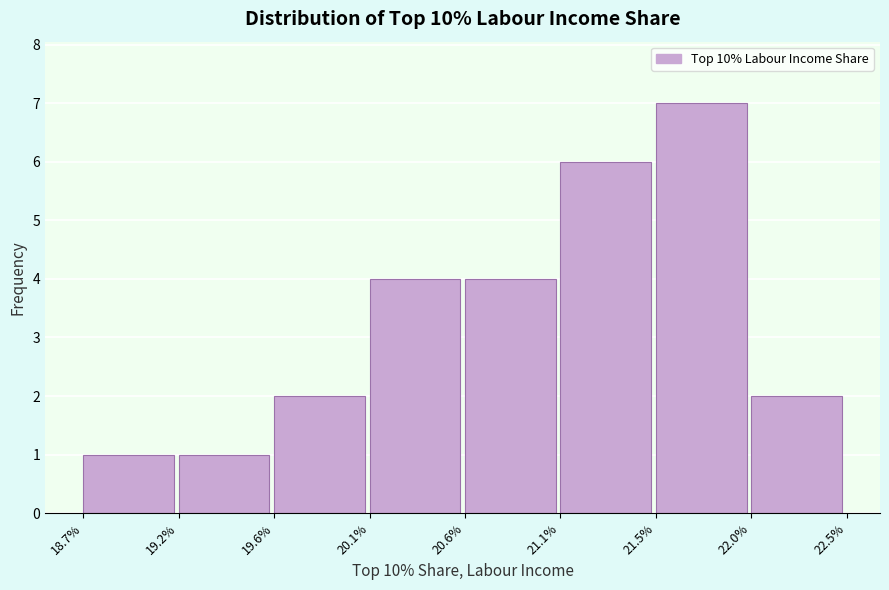

Reading left to right, list all the values displayed in this chart.

1	1	2	4	4	6	7	2